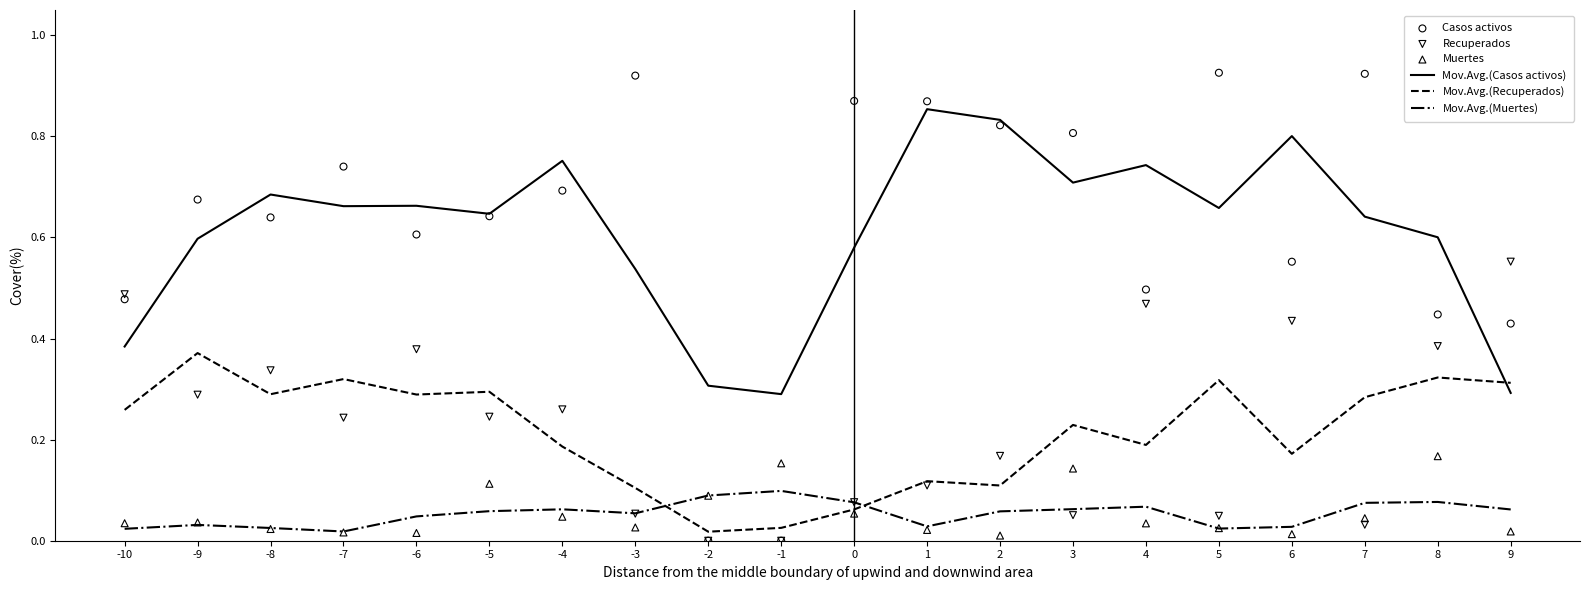

Which series has the largest Y range (max minus min)?

Casos activos